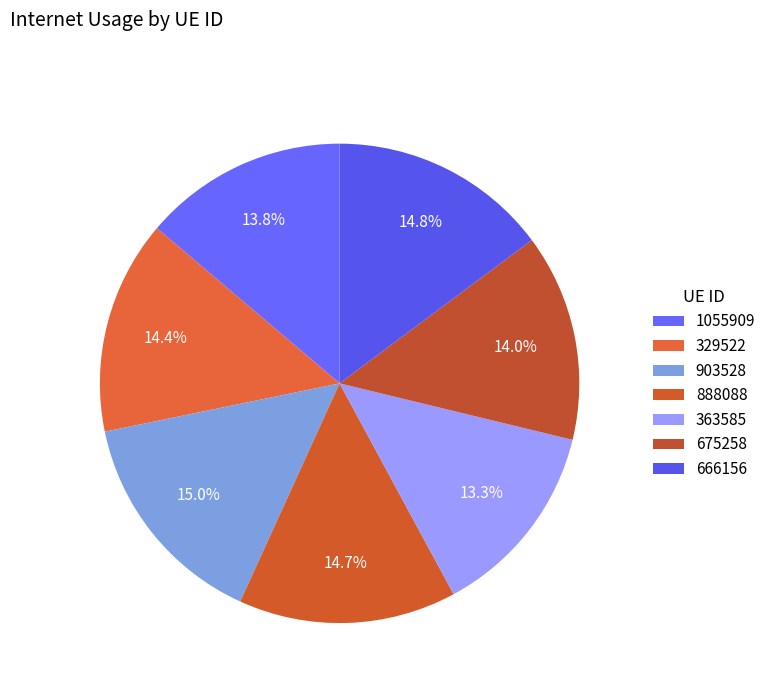

Count the number of slices in the pie.

7